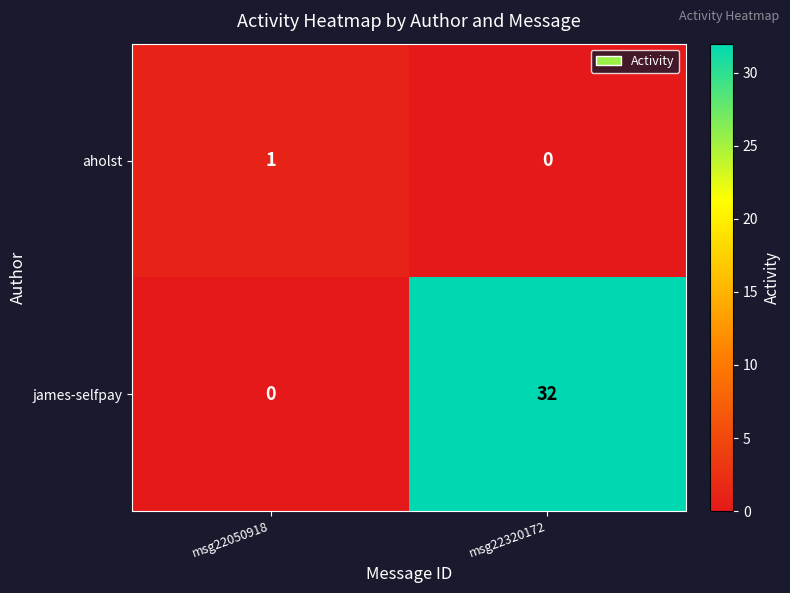

What is the total value across all series at msg22050918?

1